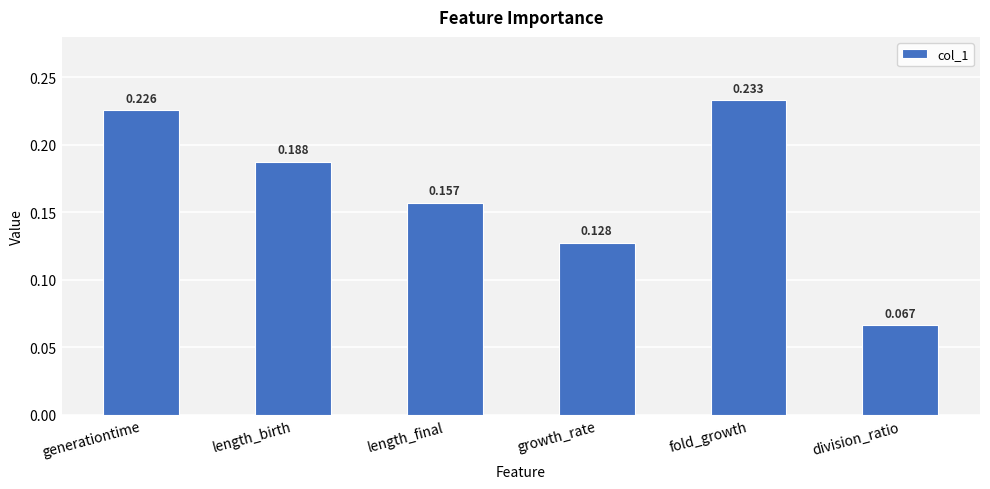

List the labels in order of value, smallest first.

division_ratio, growth_rate, length_final, length_birth, generationtime, fold_growth